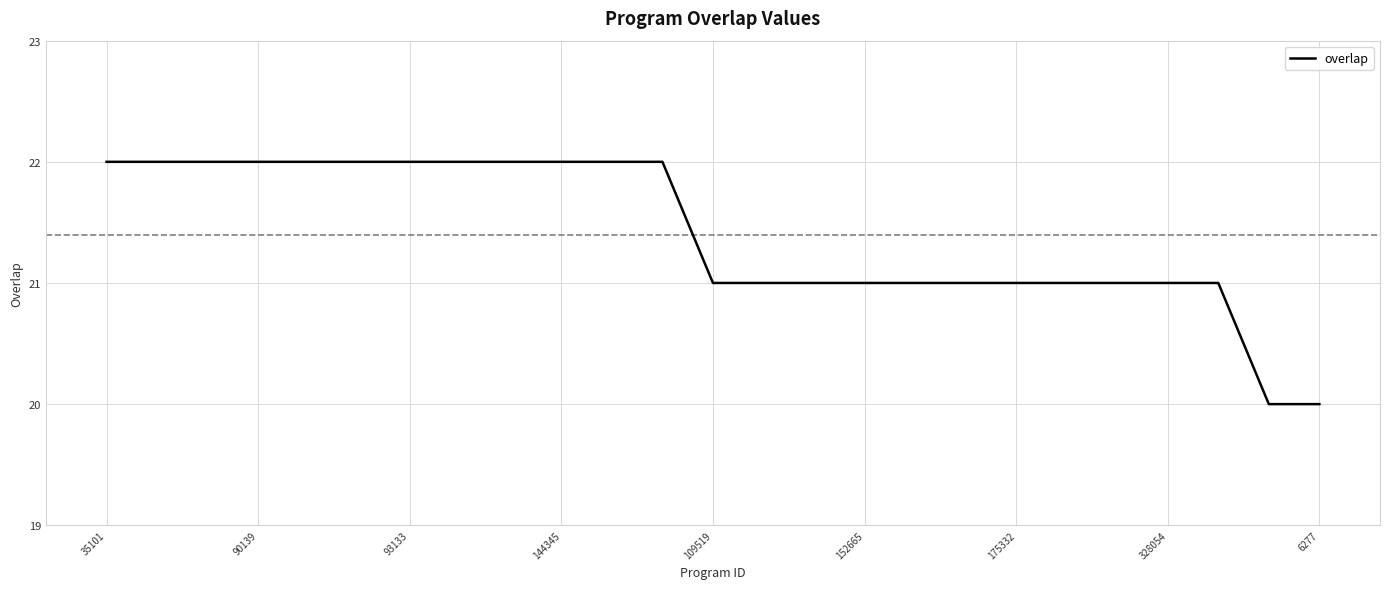

What is the maximum value shown in the chart?

22